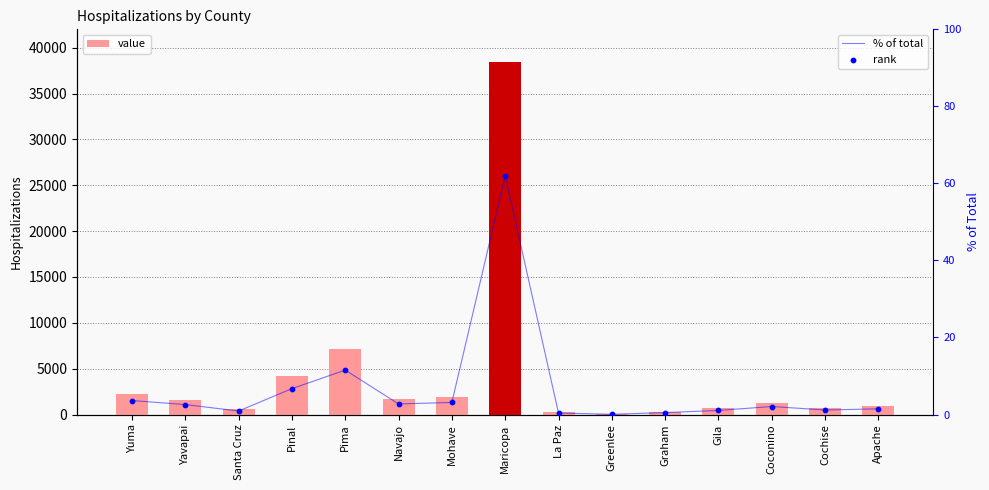

At how many categories does at least one series exceed 5091?

2